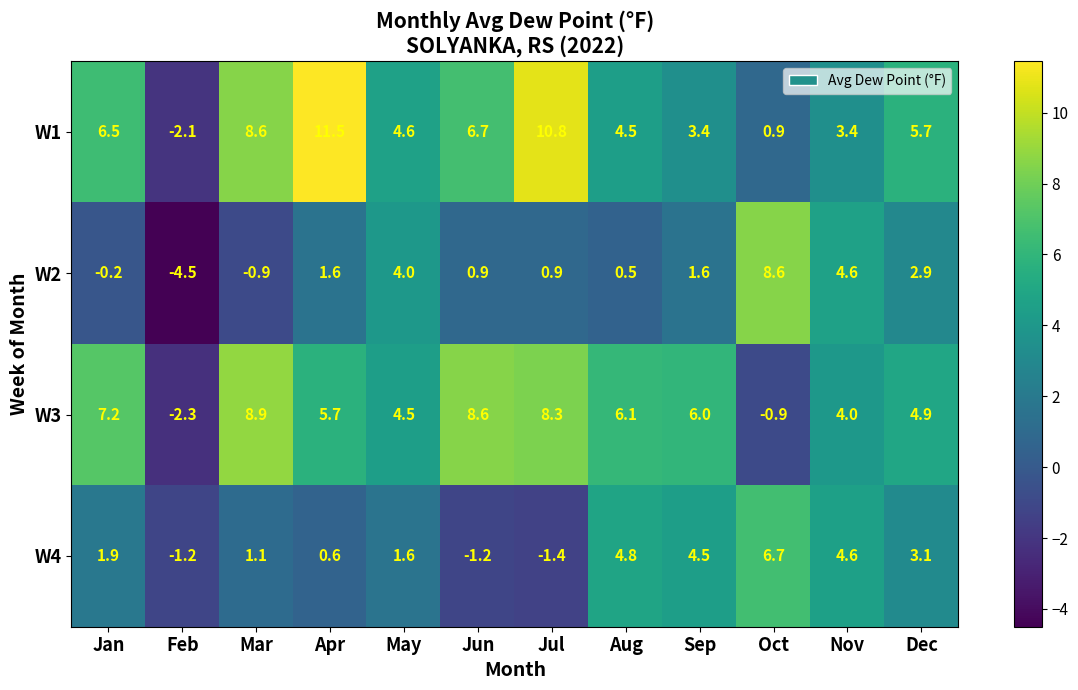

At which label is W3 closest to 3?

Nov